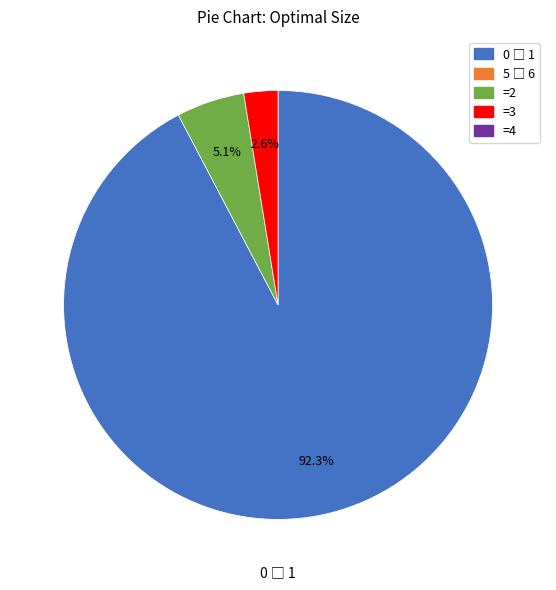

Is there a majority slice in this chart?

Yes